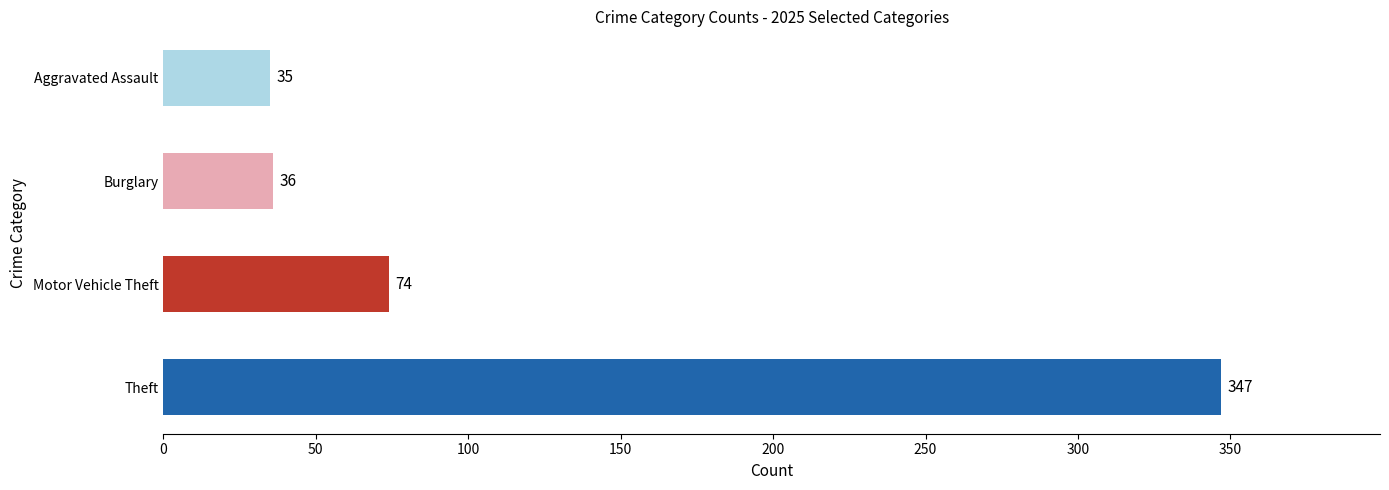

What is the change in value from Theft to Aggravated Assault?

-312